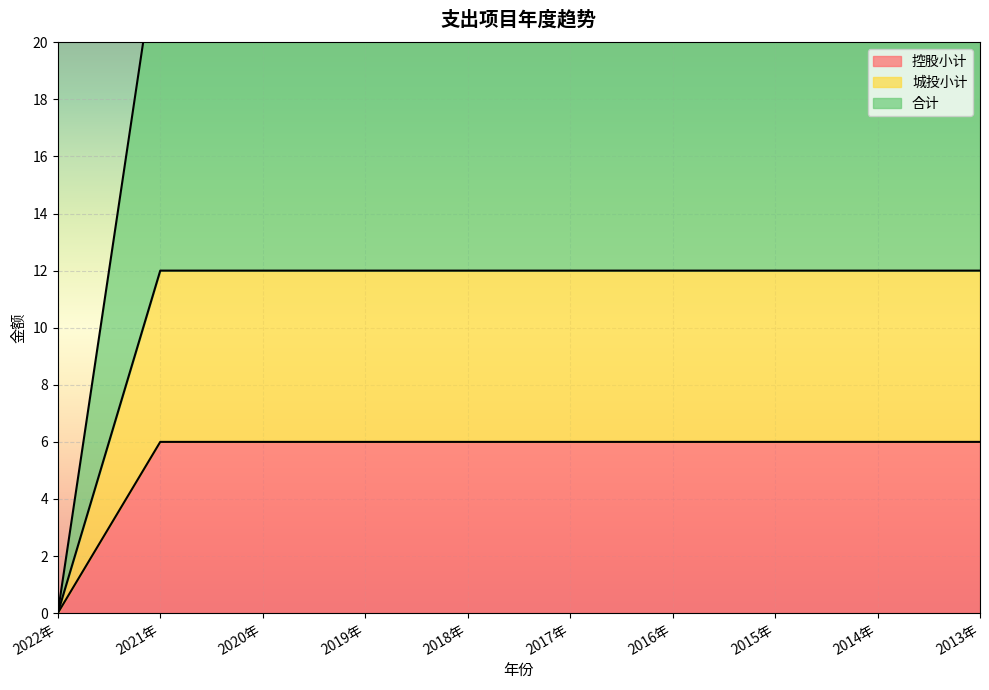

True or false: 城投小计 has a value of 12 at 2020年.

True